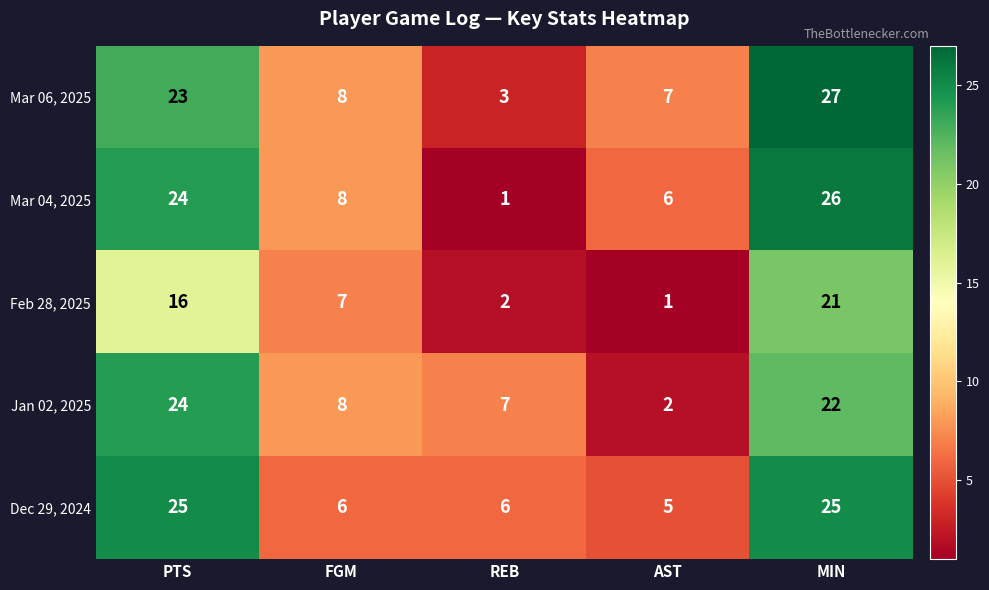

What is the approximate value of Mar 04, 2025 at PTS?

24